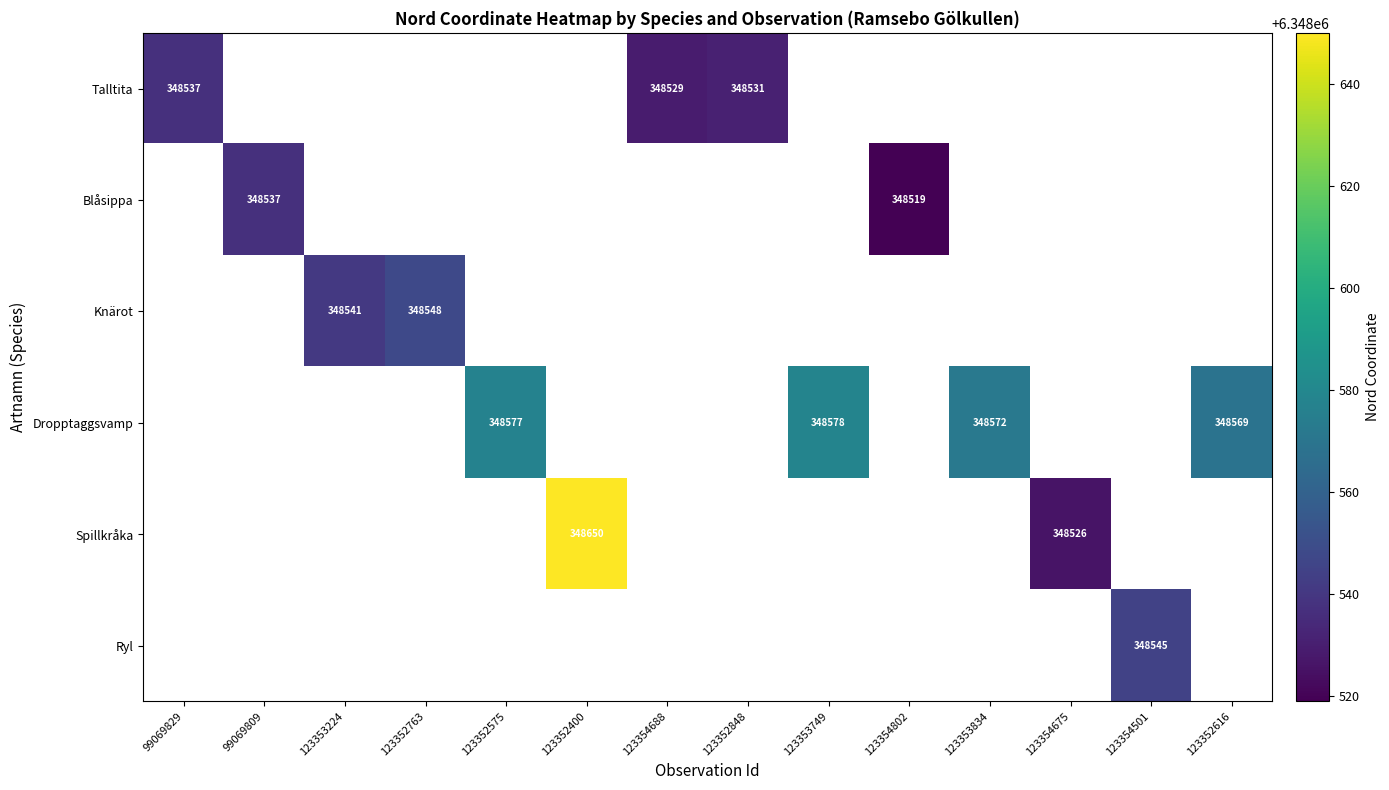

At how many categories does at least one series exceed 6348624?

1